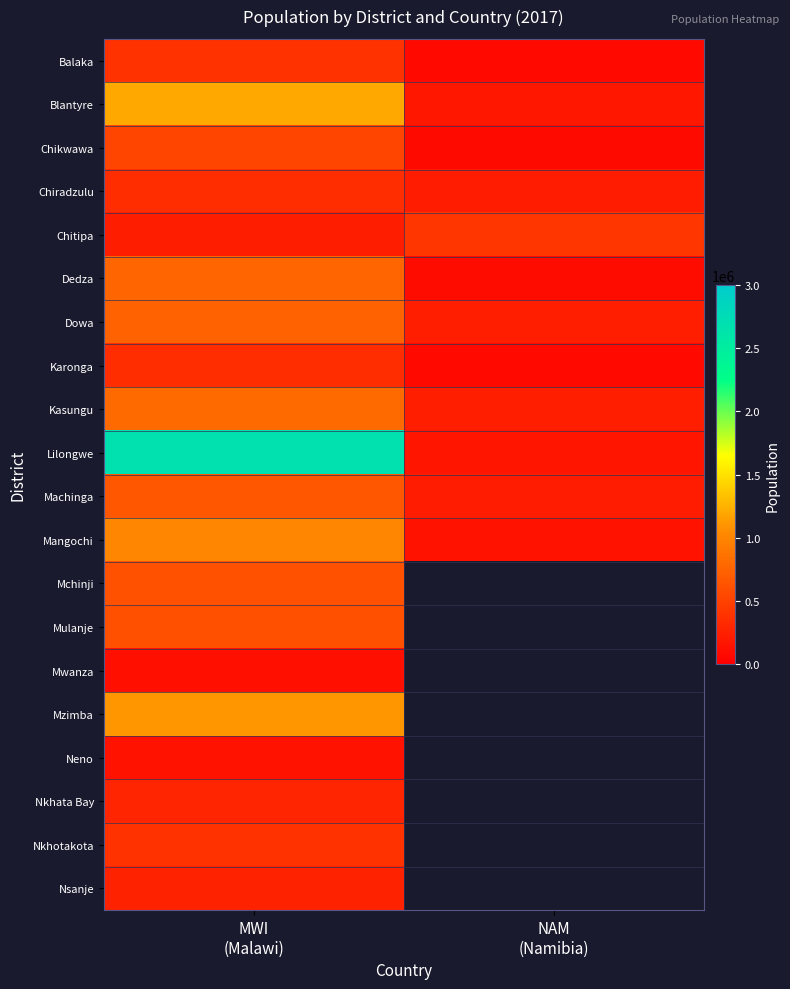

List the labels in order of Nkhotakota value, largest first.

MWI (Malawi), NAM (Namibia)